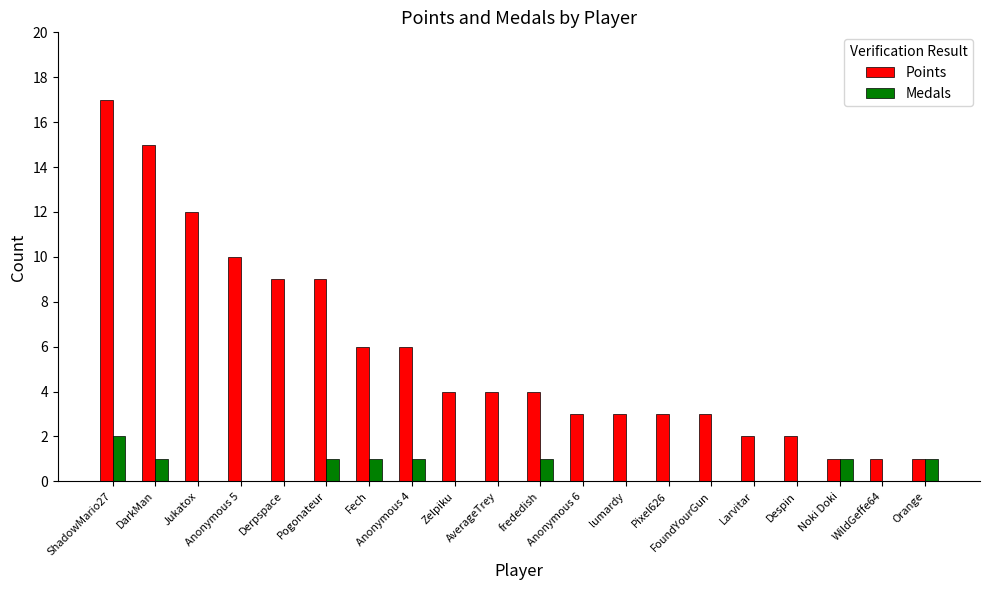

What are all the series names shown in the legend?

Points, Medals